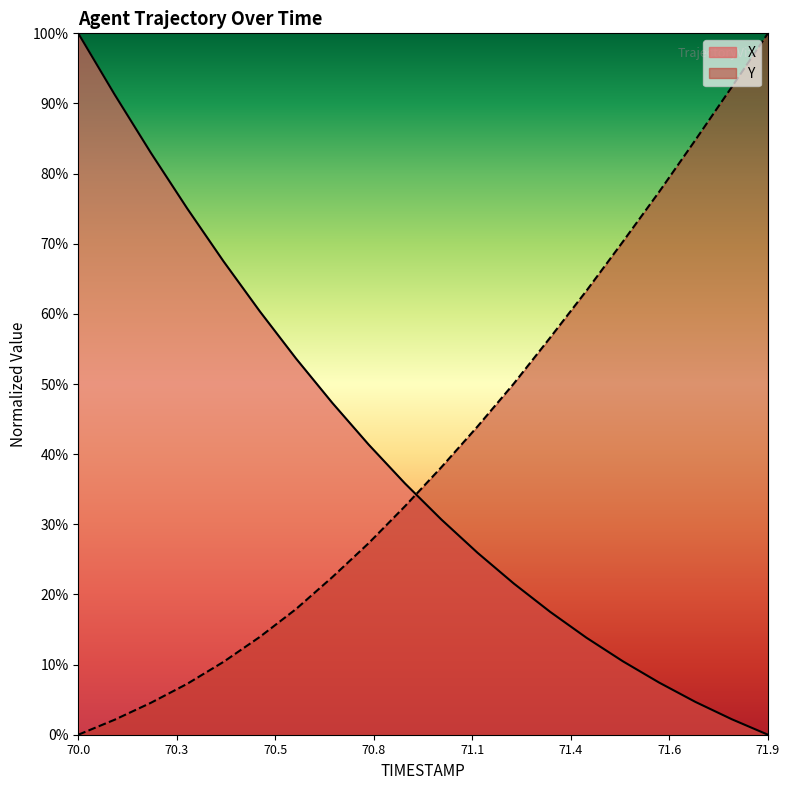

Which series has the largest total across all categories?

Y